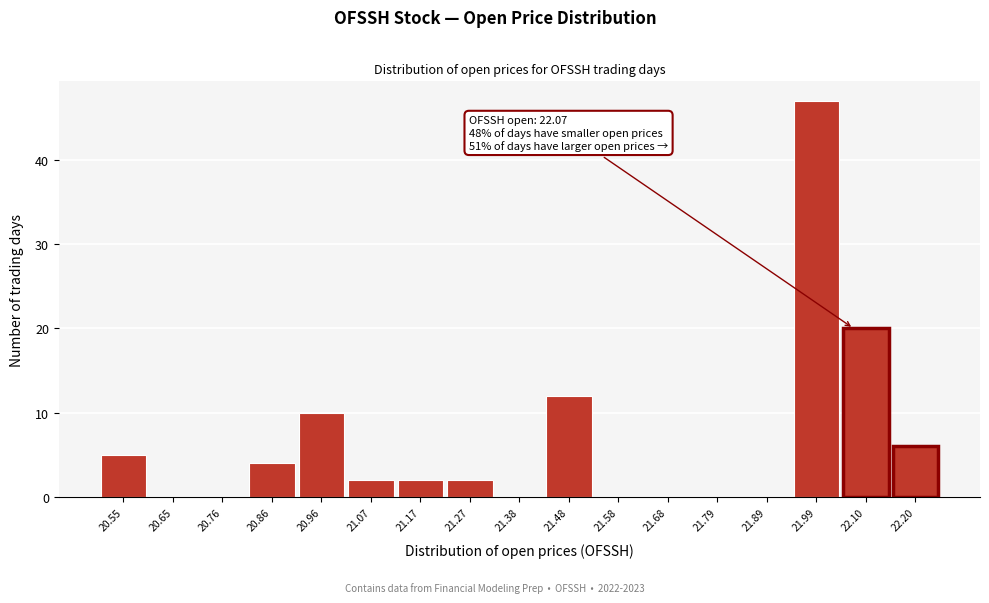

Over which range of the x-axis is the bar tallest?

21.94 to 22.04